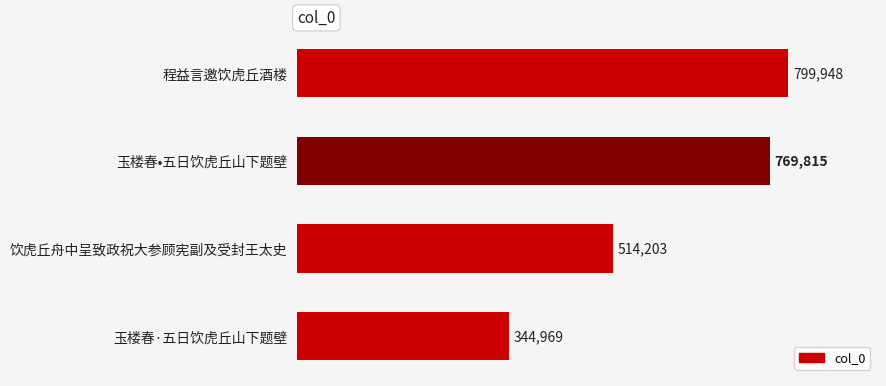

What is the greatest value displayed?

799948